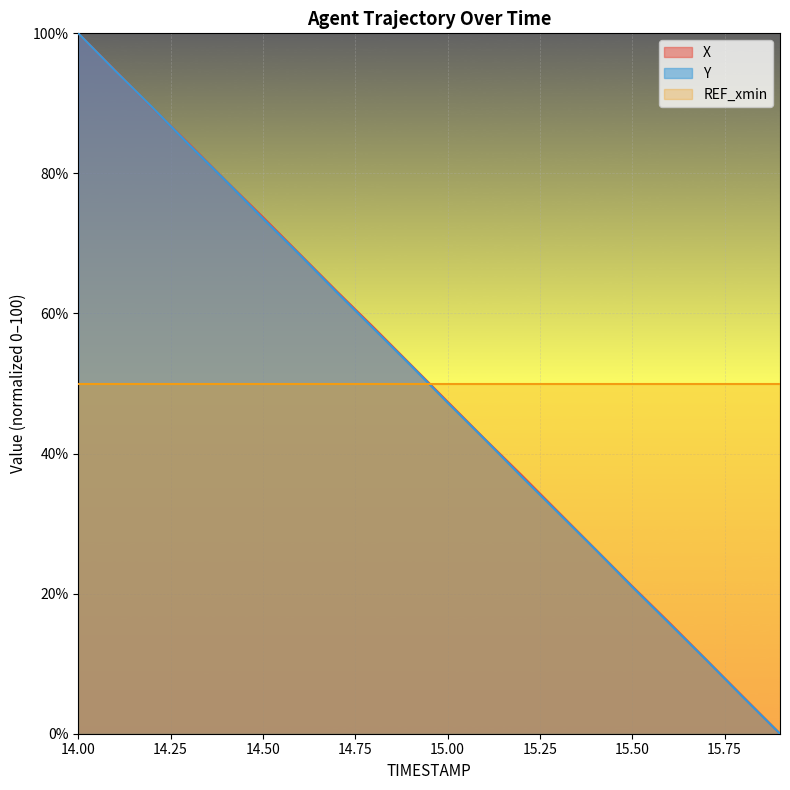

List the series in order of their overall mean, highest first.

X, REF_xmin, Y